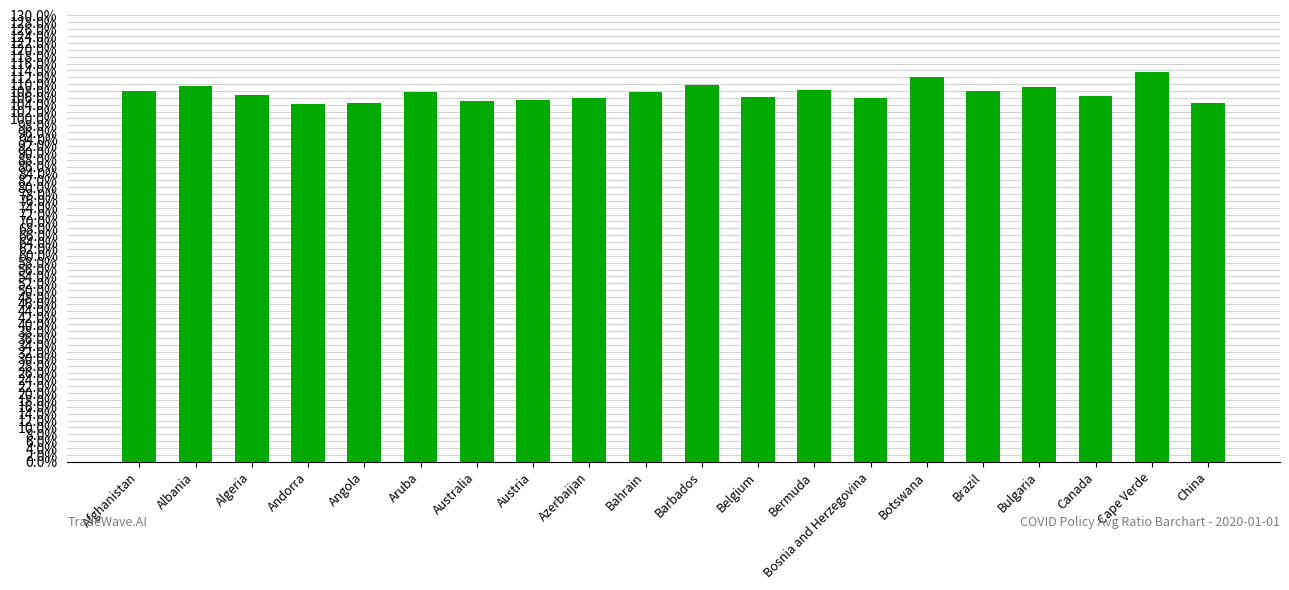

Are the bars horizontal?

No